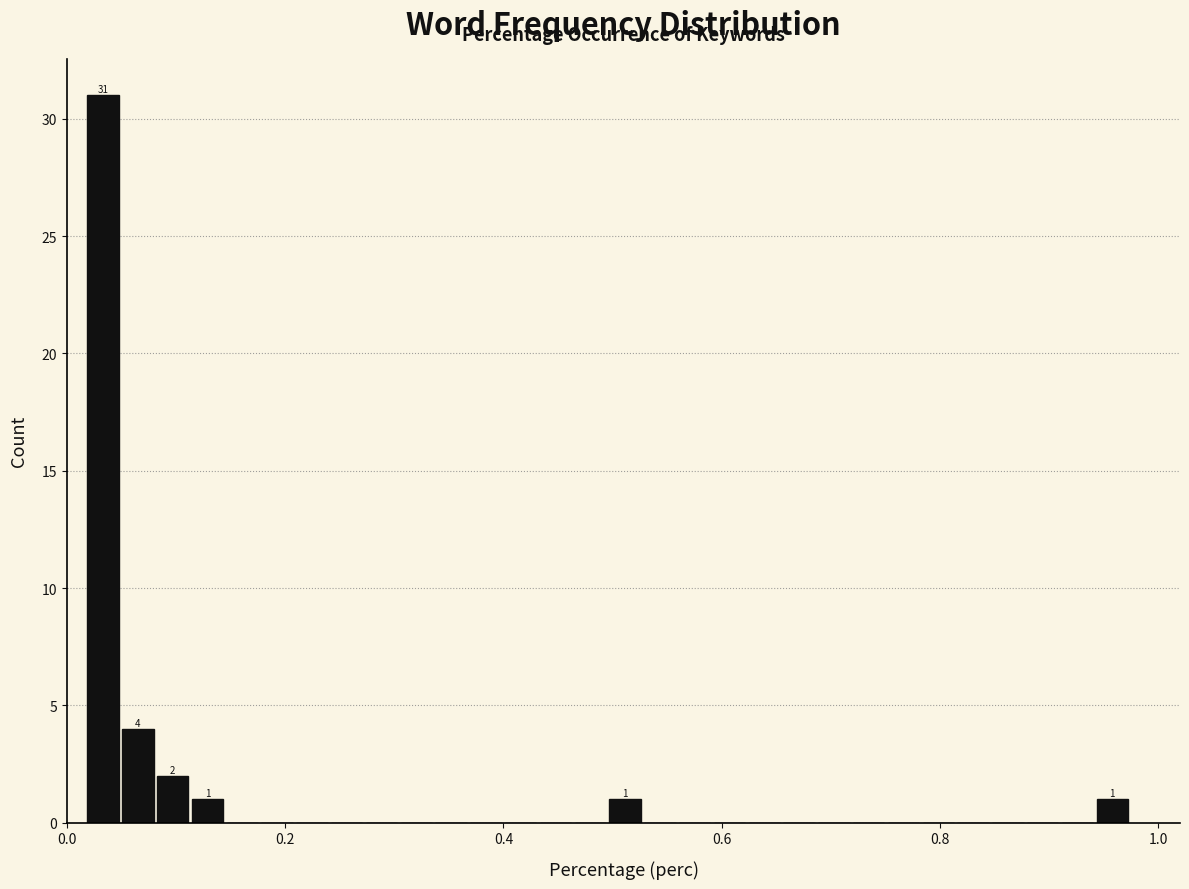

Read against the x-axis, roughly where is the centre of the tallest bar?

0.04